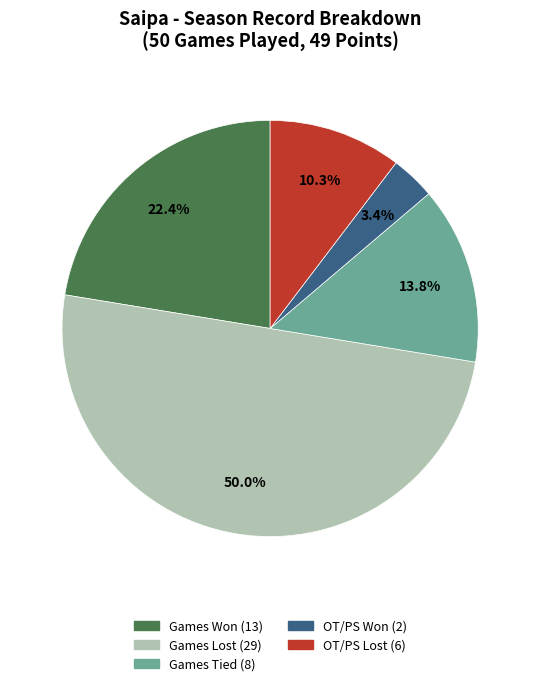

To the nearest percent, what is the average slice percentage?

20%